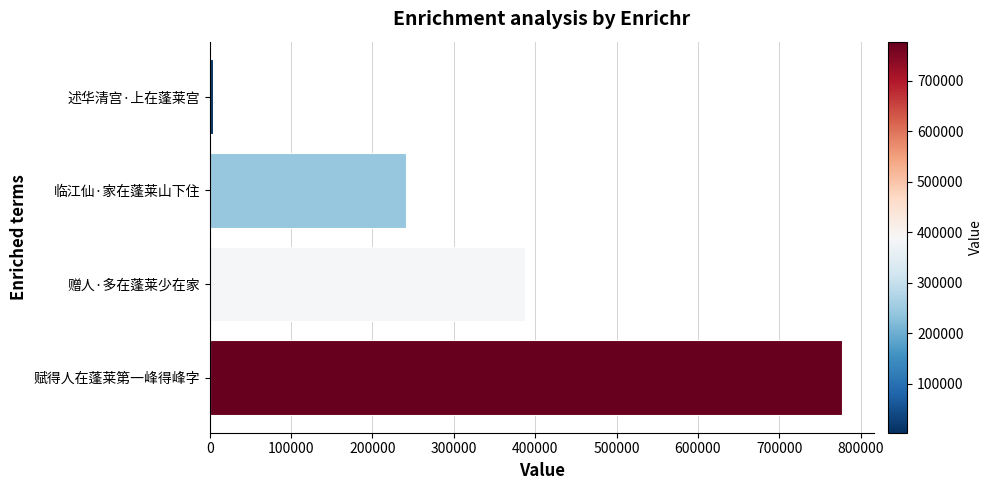

What is the difference between the maximum and second lowest values?

536477